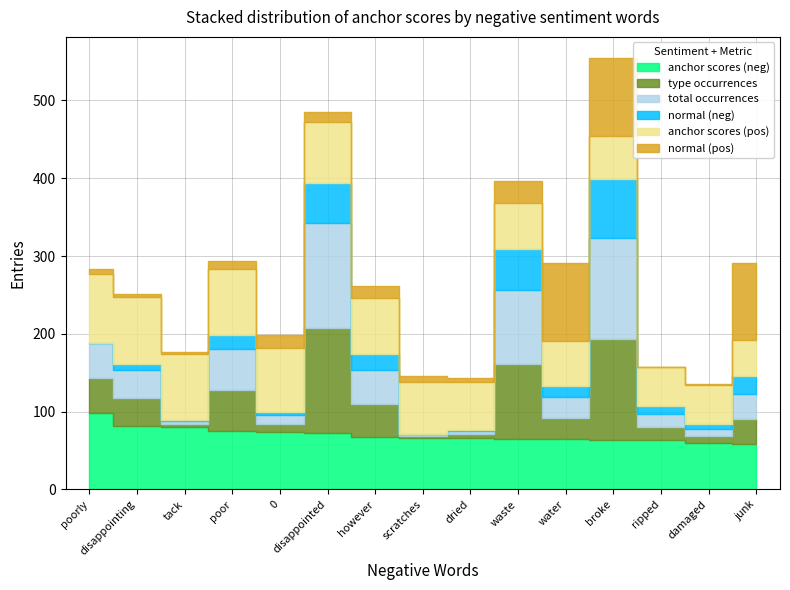

Where is poor nearest to the value 68?

poor